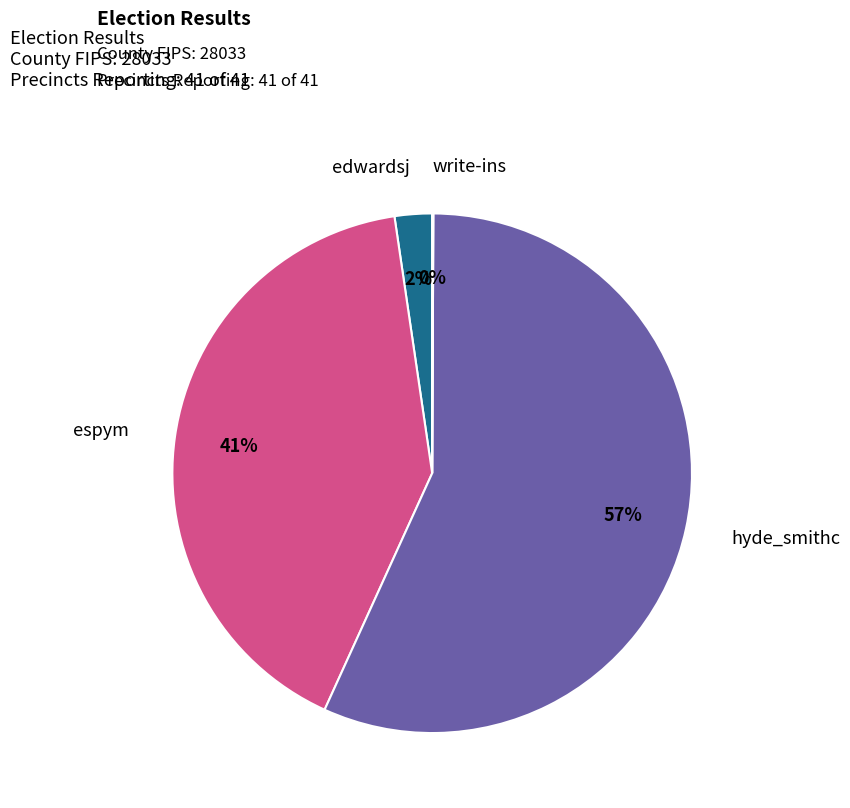

To the nearest percent, what is the difference between the largest and smallest slice percentages?

57%